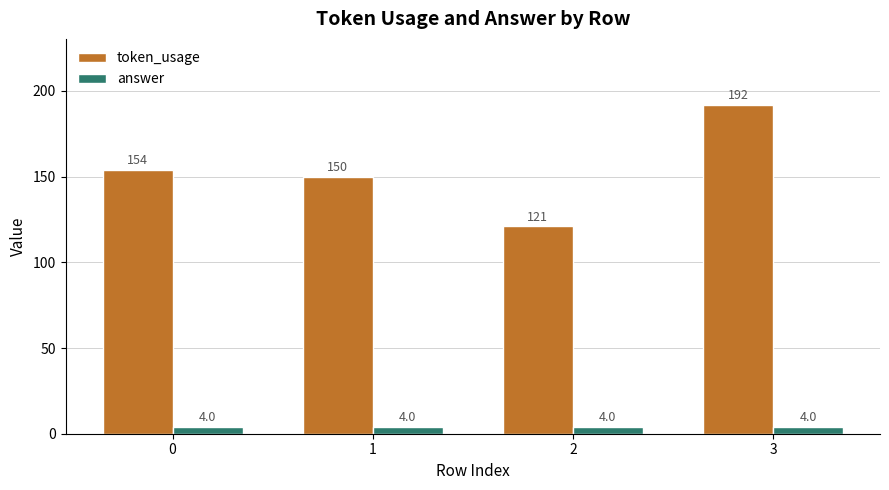

How many bars are there in total?

8